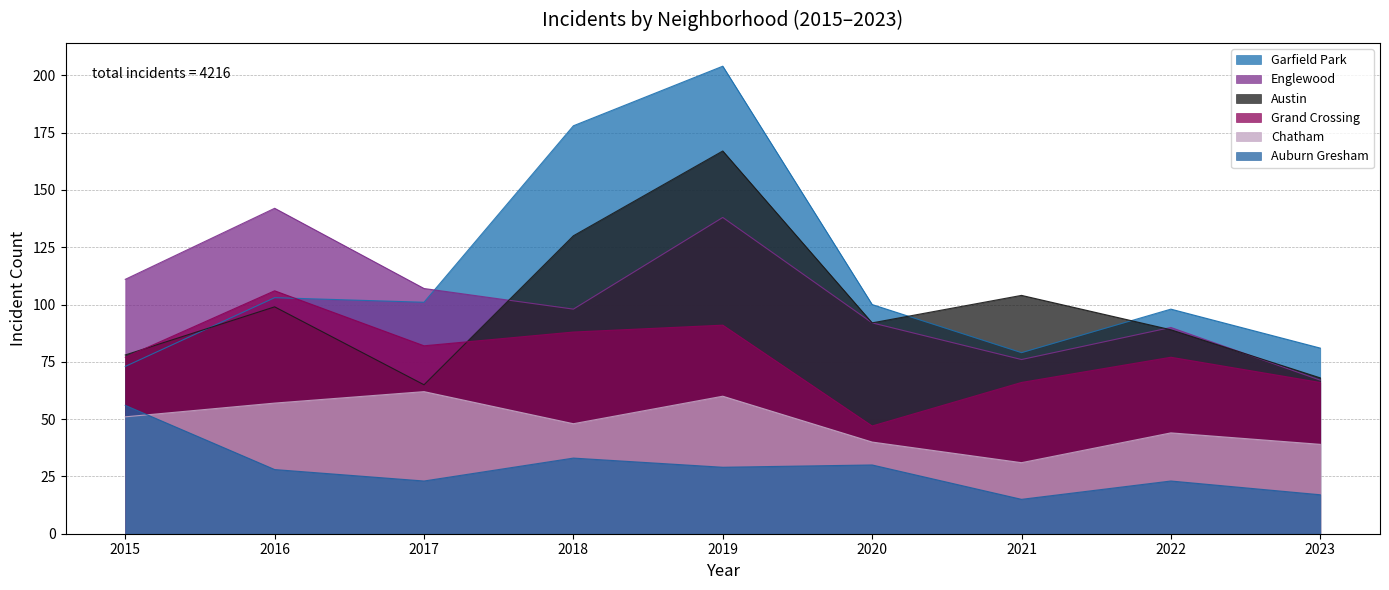

Rank the series by their maximum value, from lowest to highest.

Auburn Gresham, Chatham, Grand Crossing, Englewood, Austin, Garfield Park